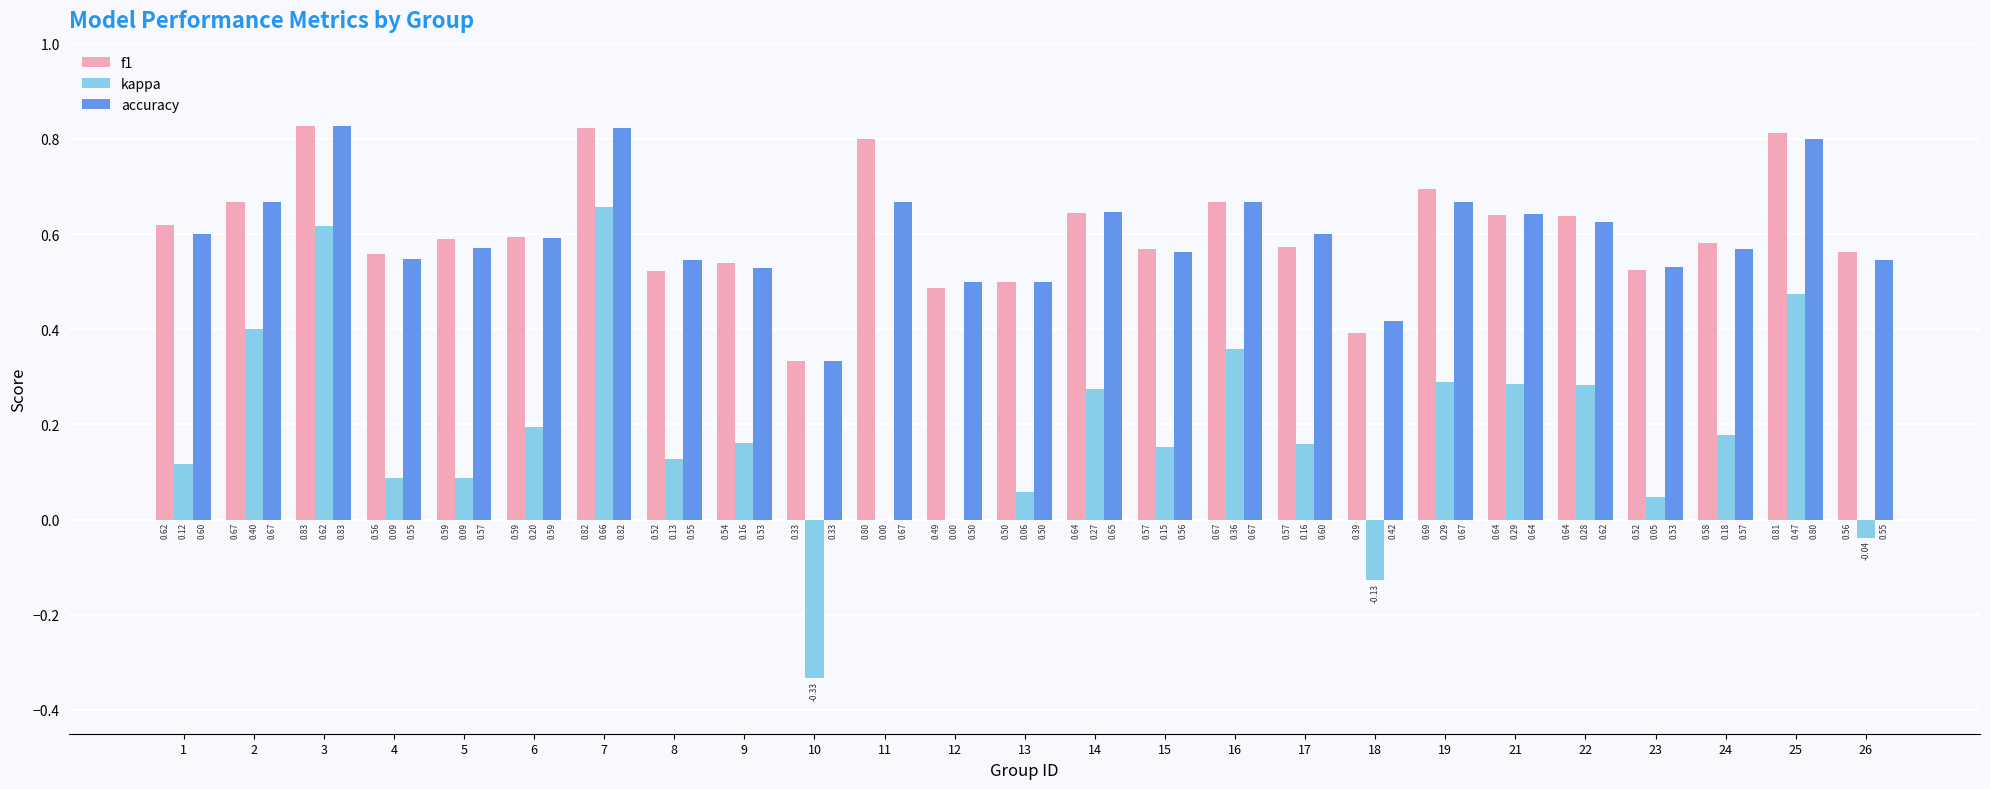

Which series changed the most between 4 and 16?

kappa